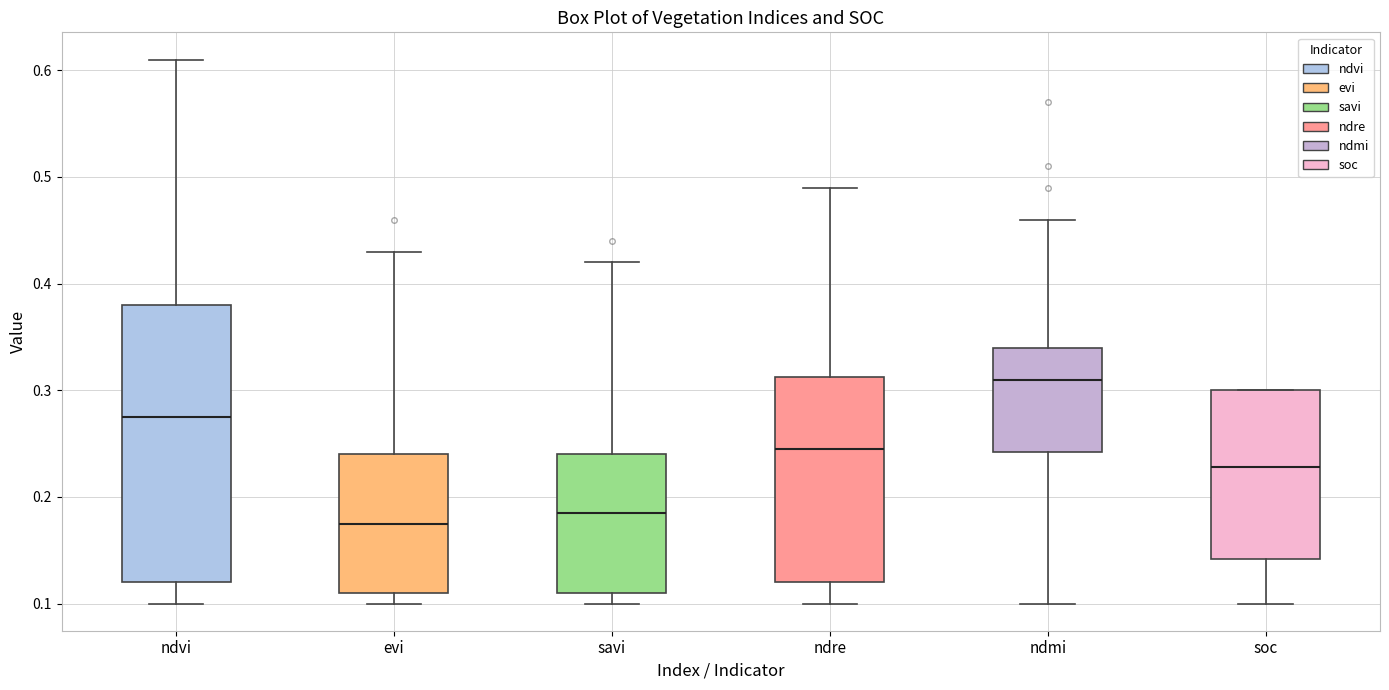

Reading left to right, read every box against the y-axis: the position of its median line, the range the box covers, and the ends of its whiskers. The values are not printed on the chart, so give them approximately, as read against the axis.

ndvi: median 0.28, box 0.12 to 0.38, whiskers 0.10 to 0.61
evi: median 0.18, box 0.11 to 0.24, whiskers 0.10 to 0.43
savi: median 0.19, box 0.11 to 0.24, whiskers 0.10 to 0.42
ndre: median 0.25, box 0.12 to 0.31, whiskers 0.10 to 0.49
ndmi: median 0.31, box 0.24 to 0.34, whiskers 0.10 to 0.46
soc: median 0.23, box 0.14 to 0.30, whiskers 0.10 to 0.30